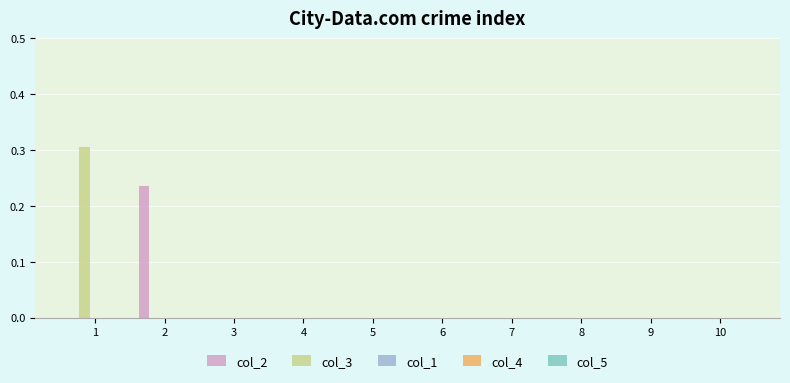

The value of col_2 at 7 is 0.1. True or false?

False